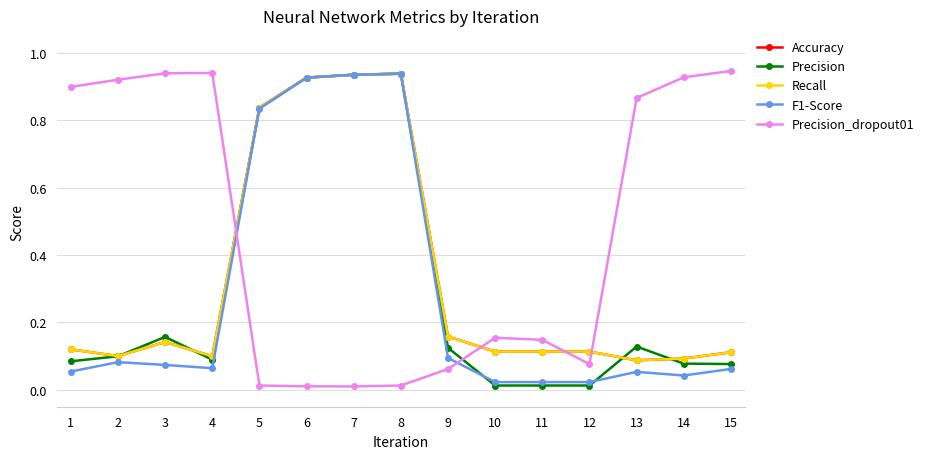

Between 11 and 12, which series saw the biggest shift?

Precision_dropout01